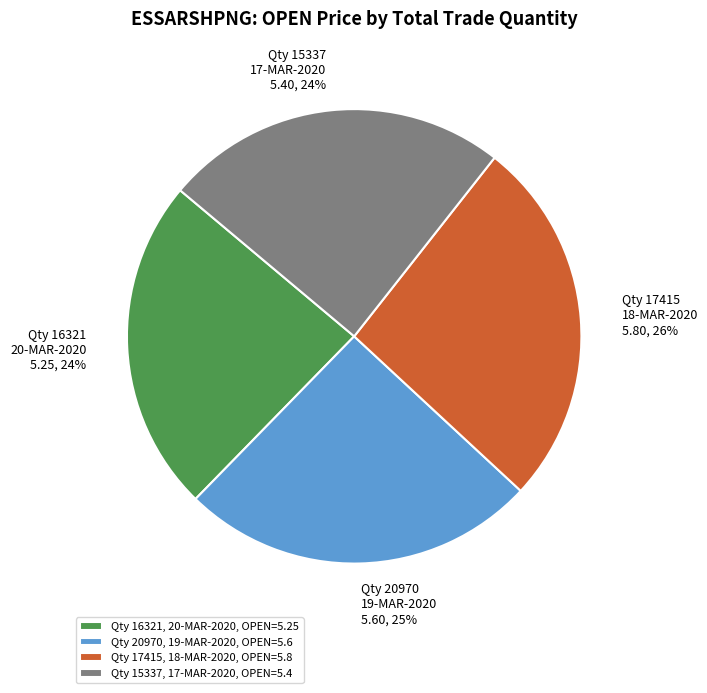

To the nearest percent, what is the difference between the Qty 17415, 18-MAR-2020, OPEN=5.8 and Qty 15337, 17-MAR-2020, OPEN=5.4 slice percentages?

2%